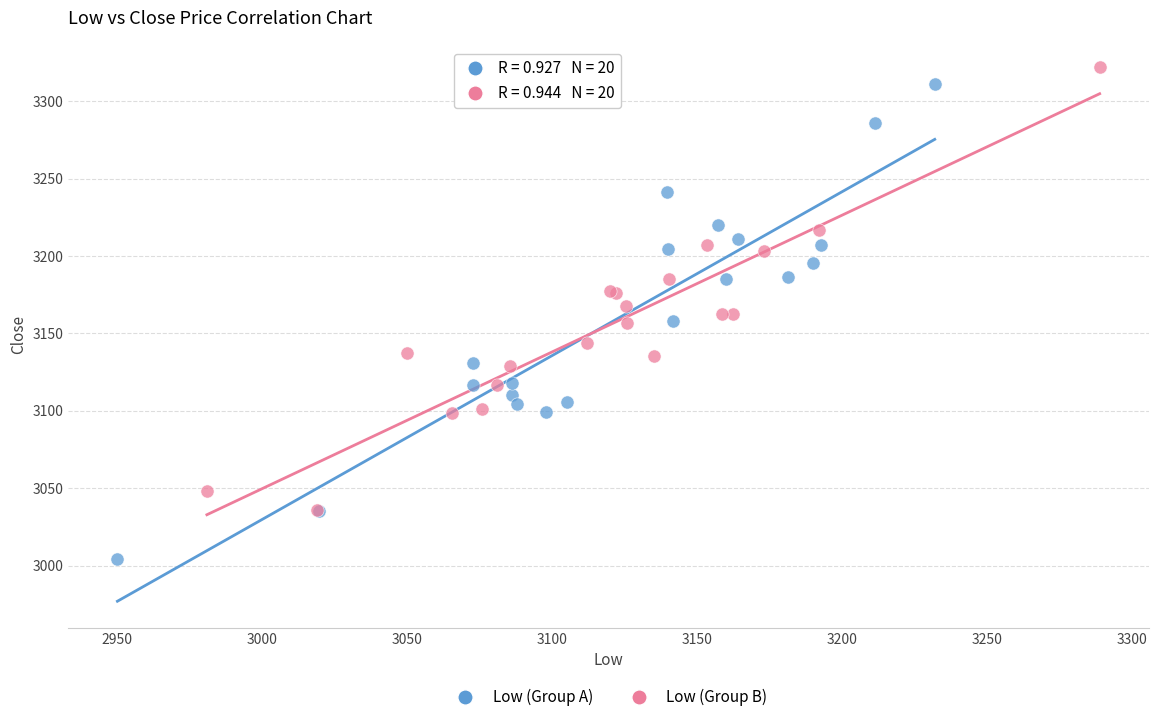

Which series contains the lowest Y value?

Low (Group A)